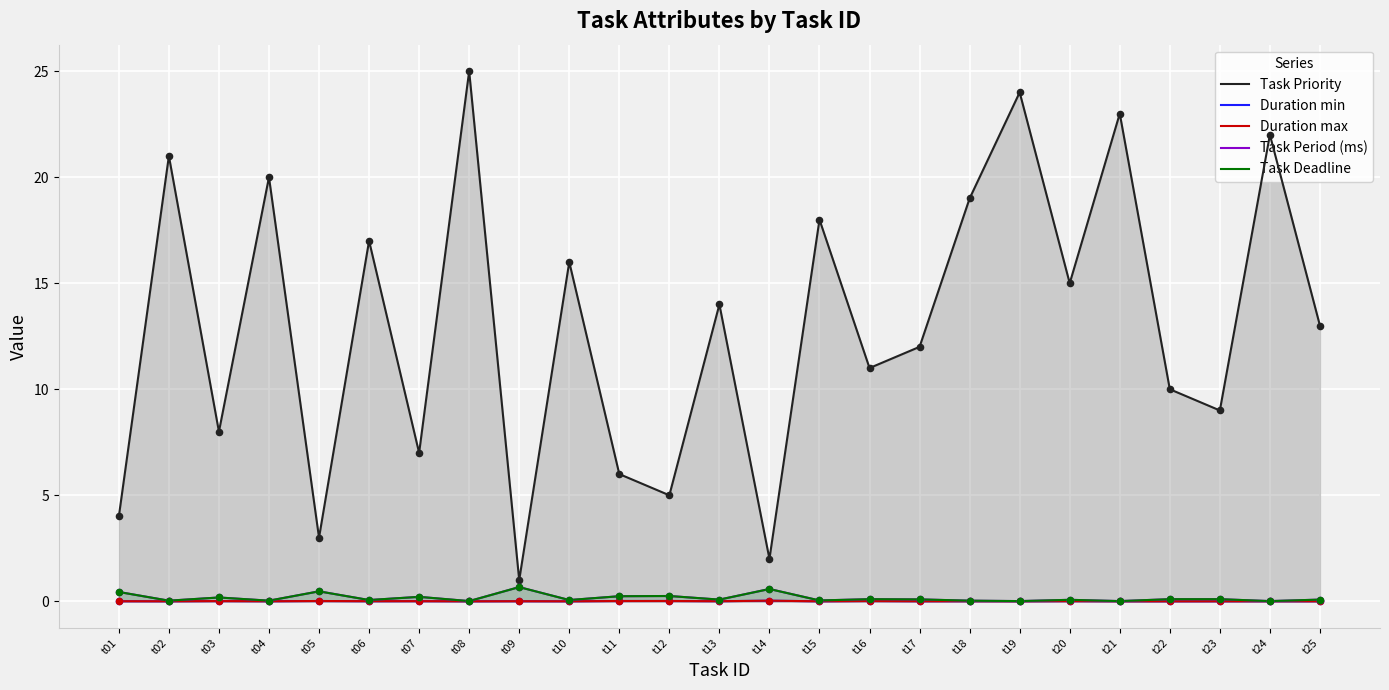

At how many categories does at least one series exceed 7?

18